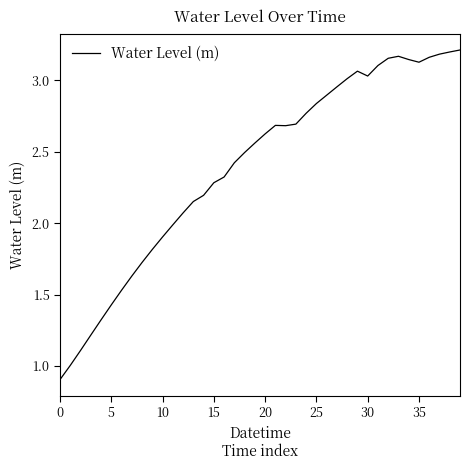

What is the difference between the maximum and minimum values?

2.3